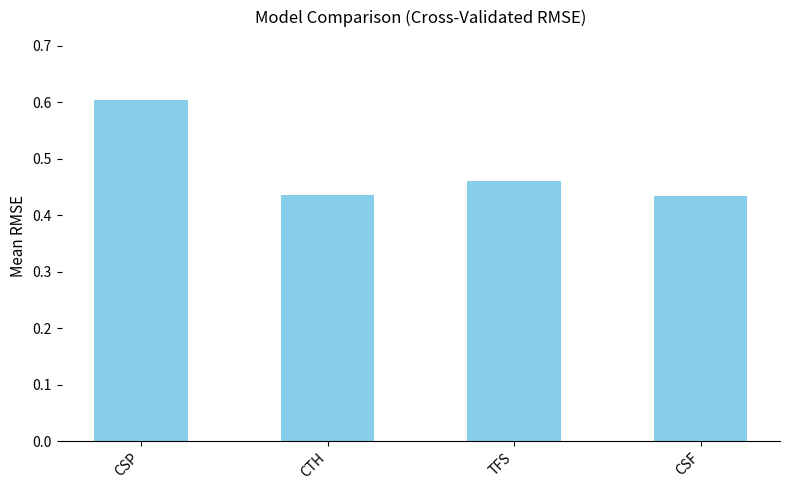

The value at TFS is 0.8. True or false?

False